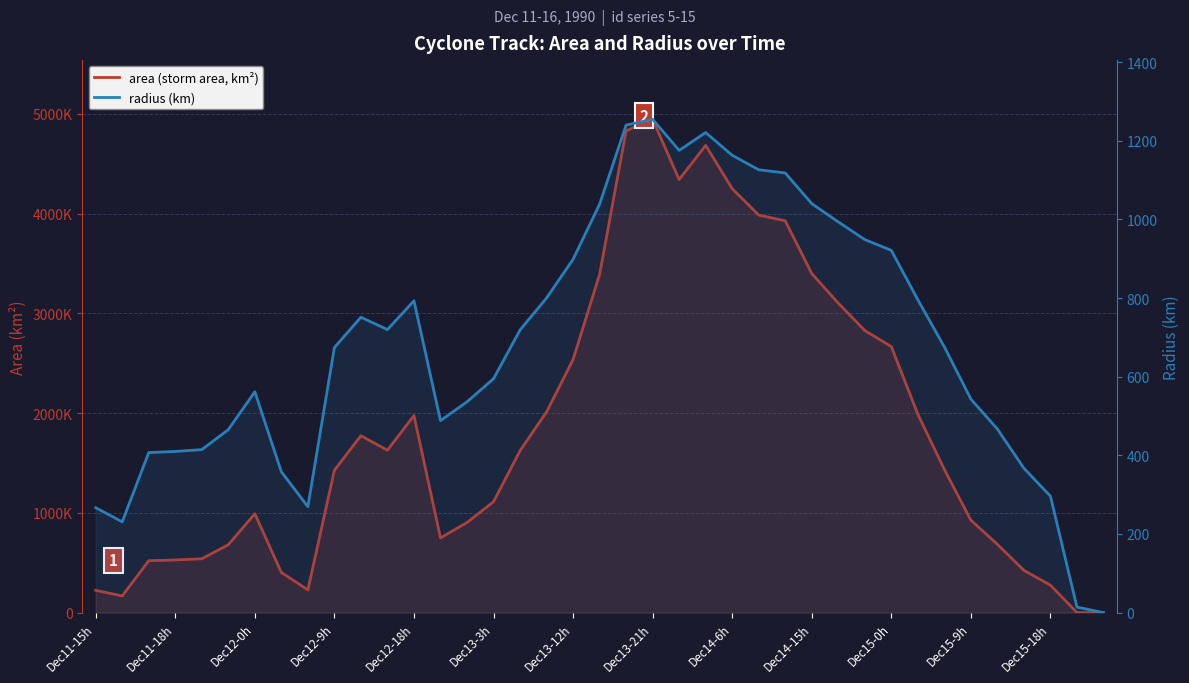

What is the label of the 39th point from the right?

Dec11-15h